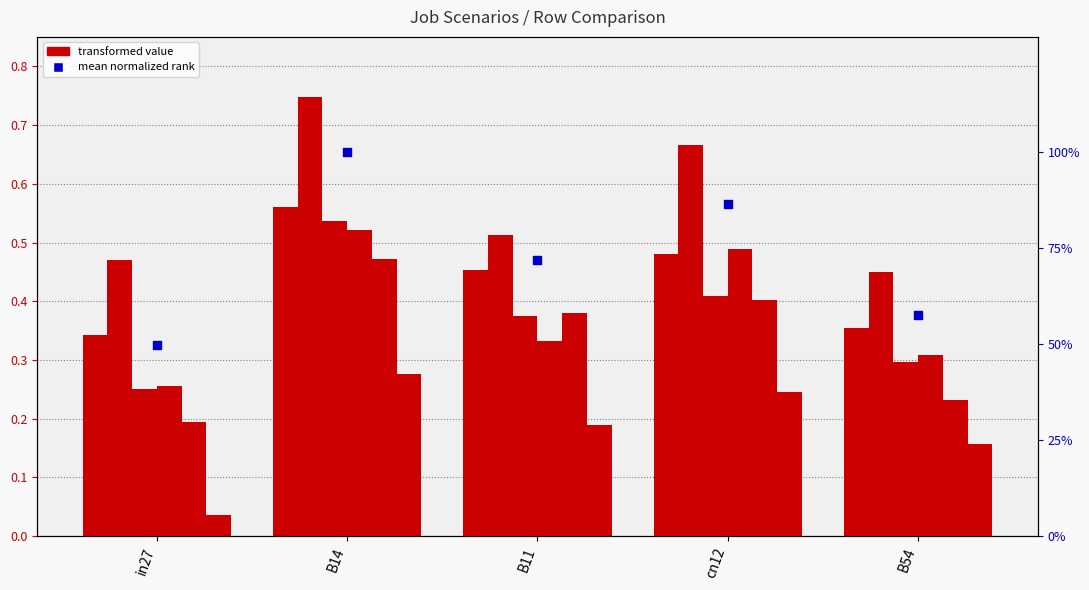

At which category is the sum across all series the highest?

B14